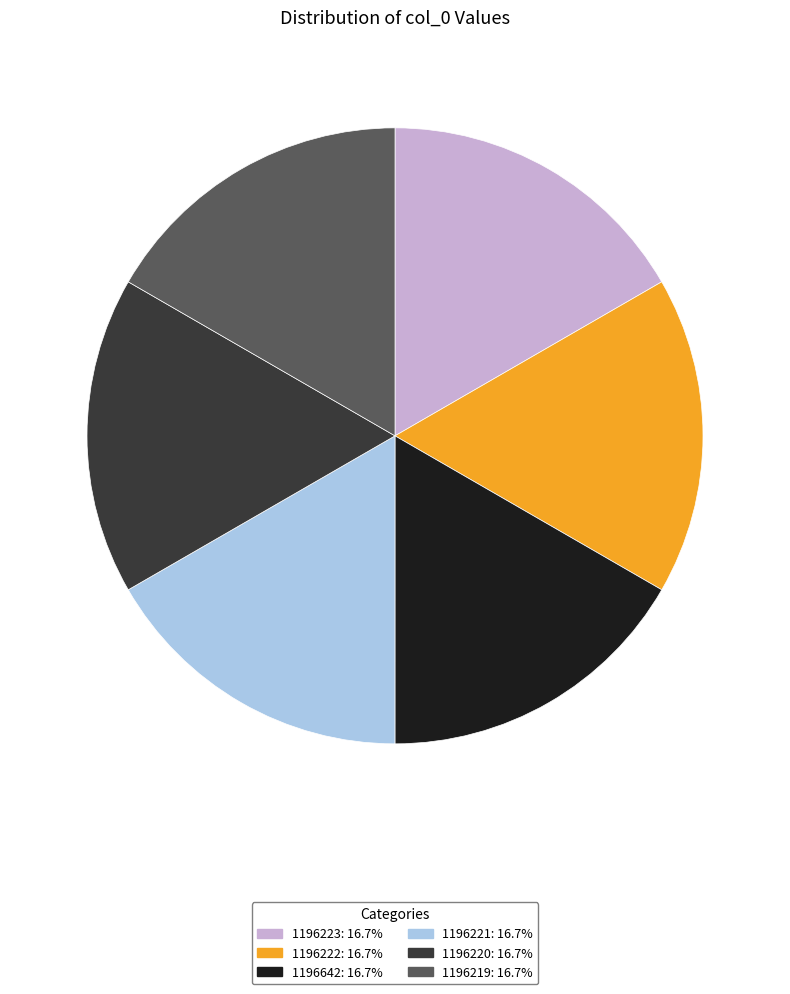

Approximately how many times larger is the value at 1196223: 16.7% compared to 1196222: 16.7%?

1.0